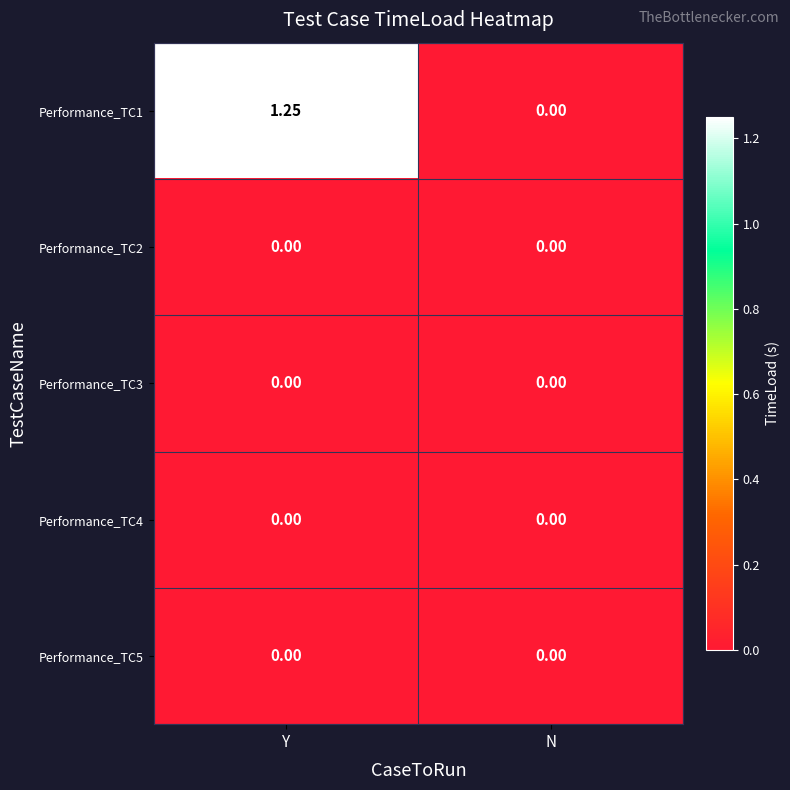

At which category is the sum across all series the highest?

Y